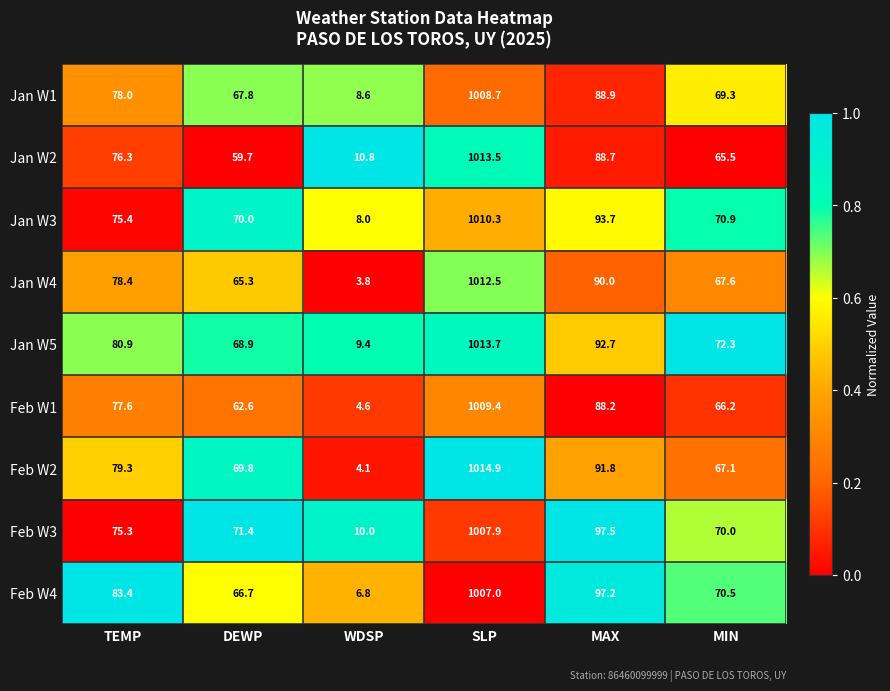

True or false: Feb W2 has a value of 69.8 at DEWP.

True